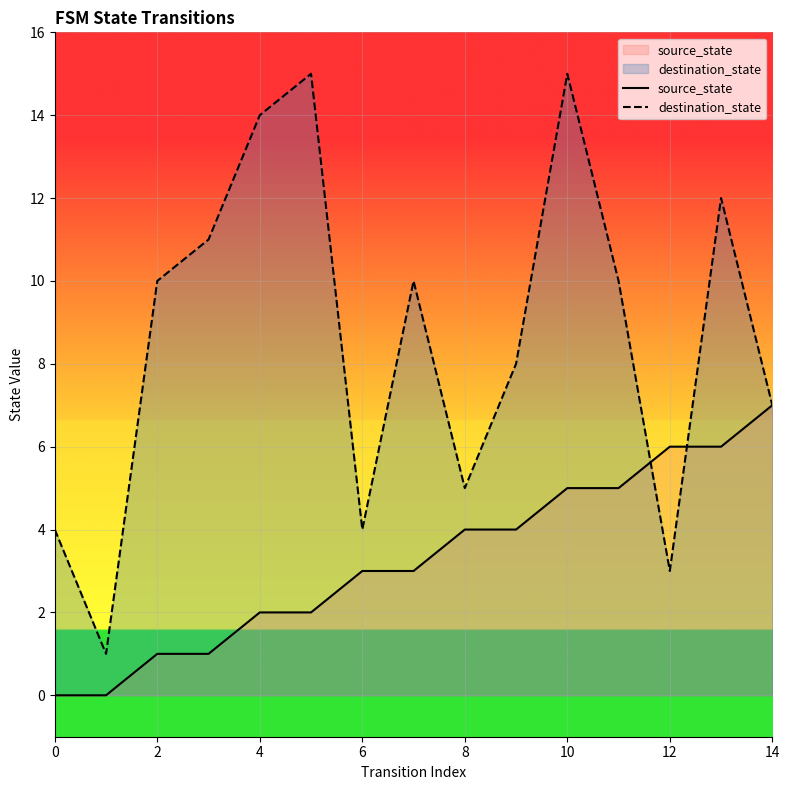

At which label is destination_state closest to 8?

9